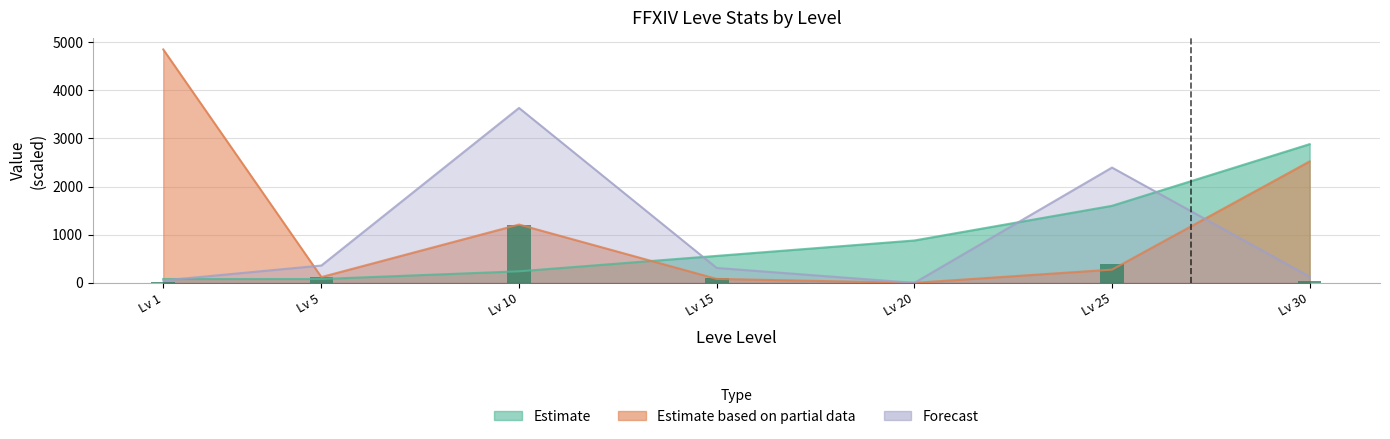

At how many categories does at least one series exceed 2726?

3